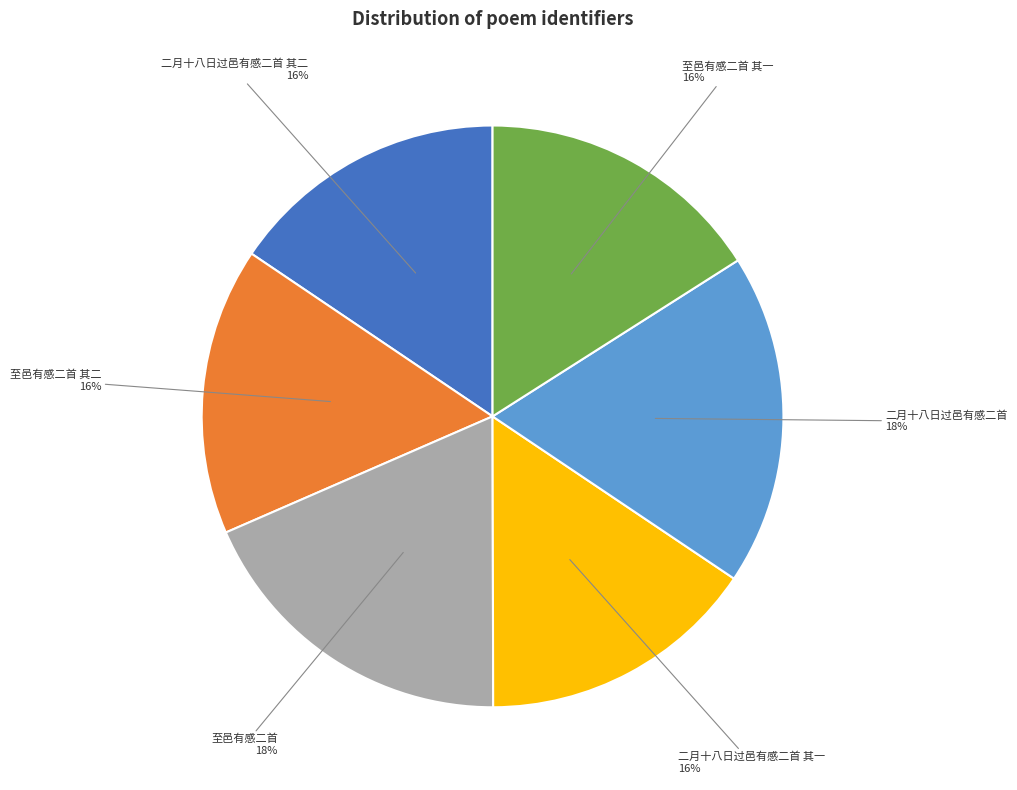

What percentage is the 至邑有感二首 其一 slice, to the nearest percent?

16%